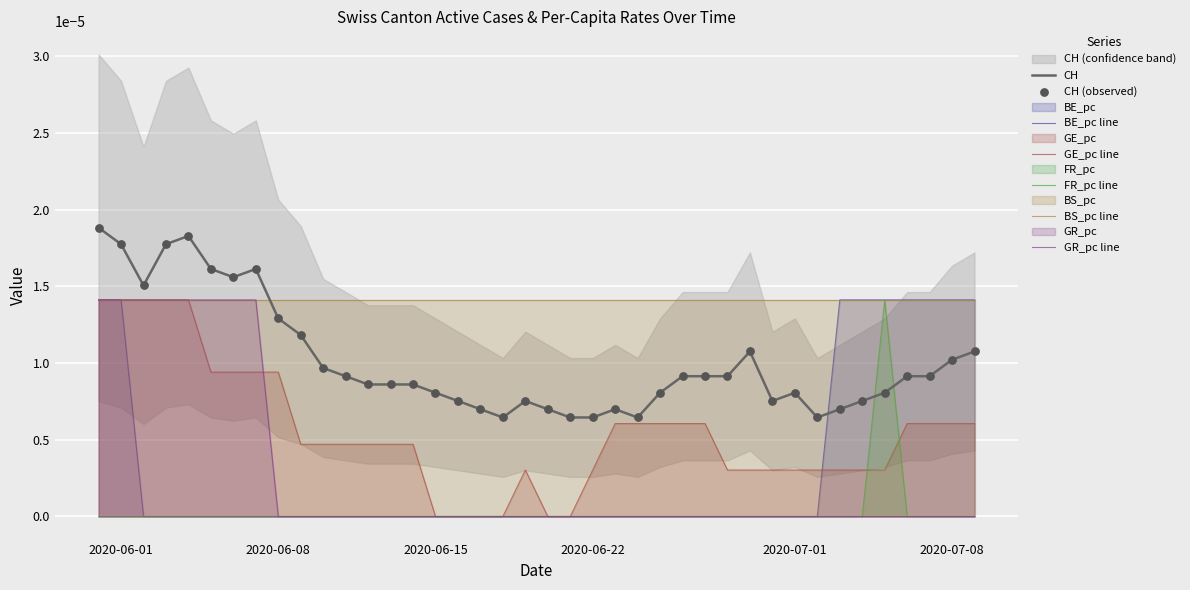

At how many categories does at least one series exceed 0?

40